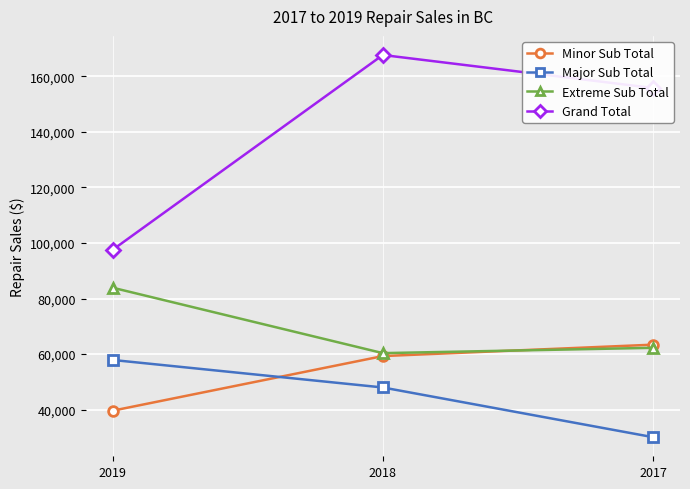

What is the value of the Major Sub Total point at the 2nd from the left?

47995